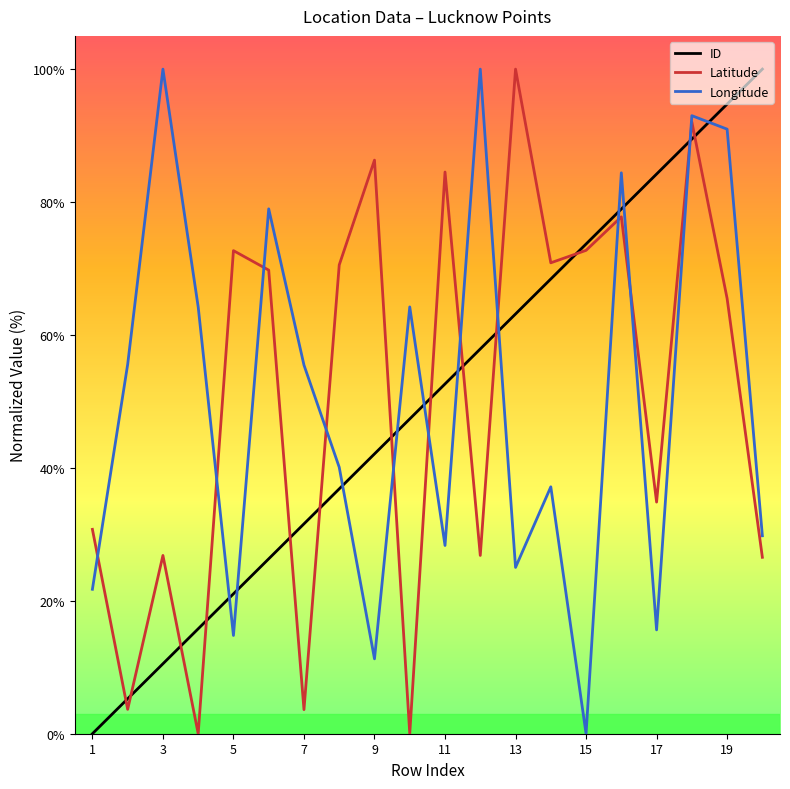

What is the greatest value displayed?

100.0